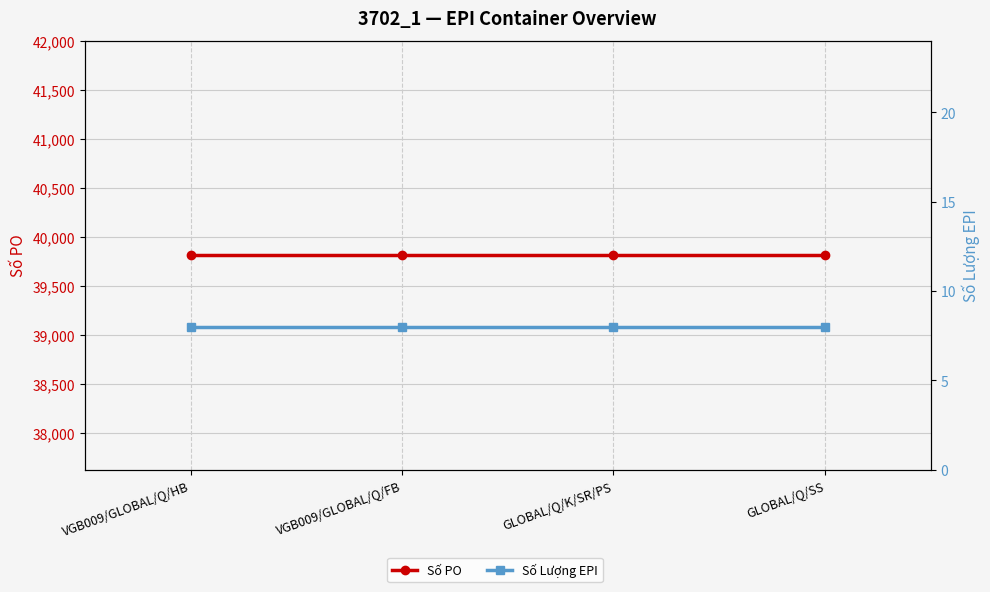

True or false: Số Lượng EPI and Số PO intersect in this chart.

False